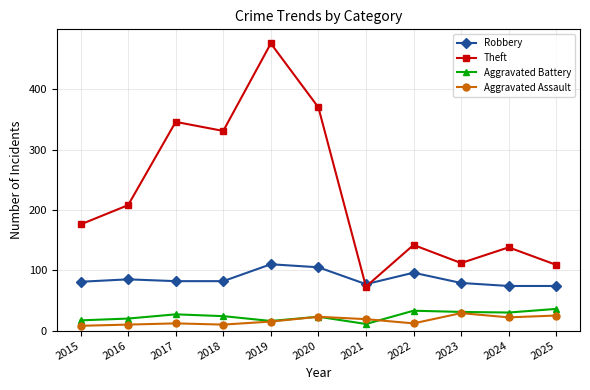

What is the difference between the second highest and second lowest values in the Theft series?

261